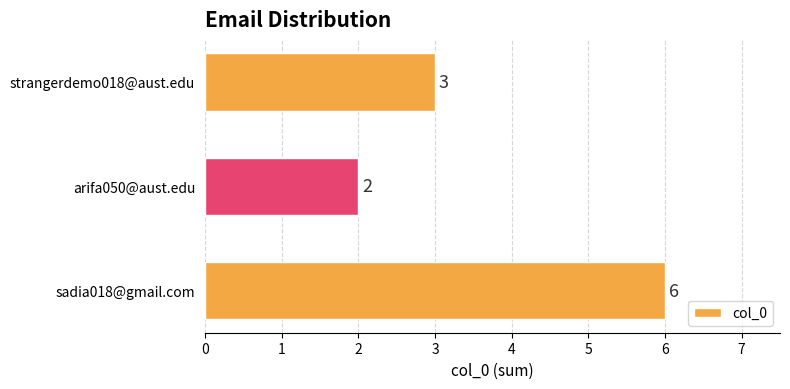

Rank the categories by value from highest to lowest.

sadia018@gmail.com, strangerdemo018@aust.edu, arifa050@aust.edu